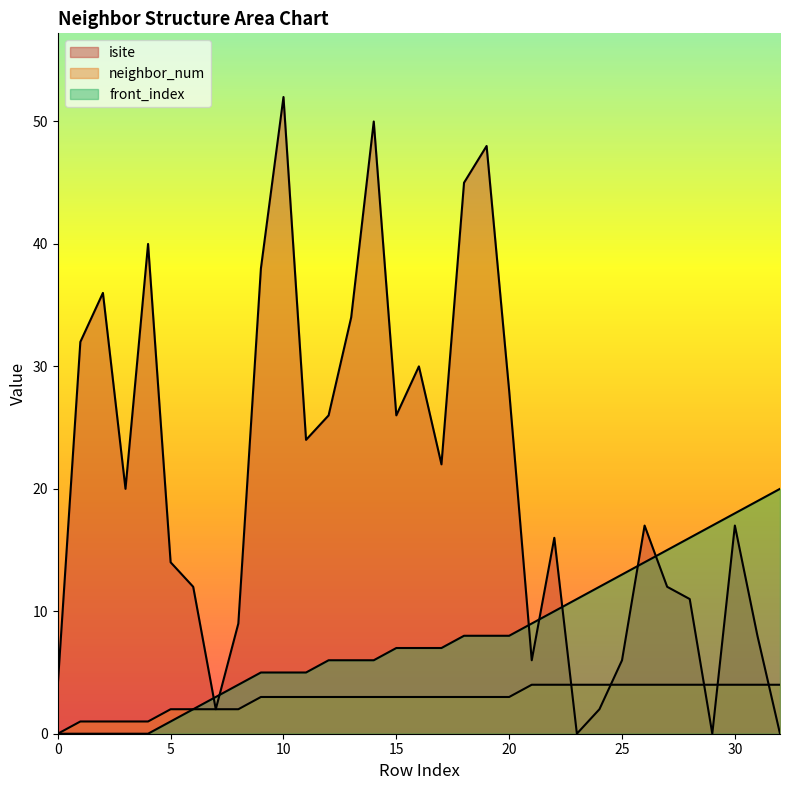

Does the chart display data point markers on the line(s)?

No